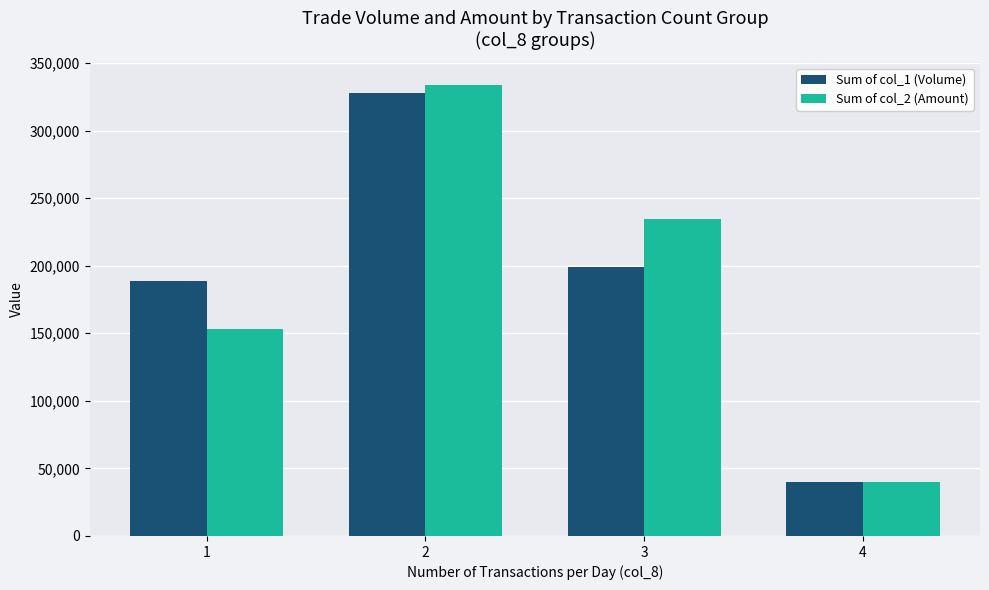

At which label does Sum of col_2 (Amount) first exceed 234740?

2